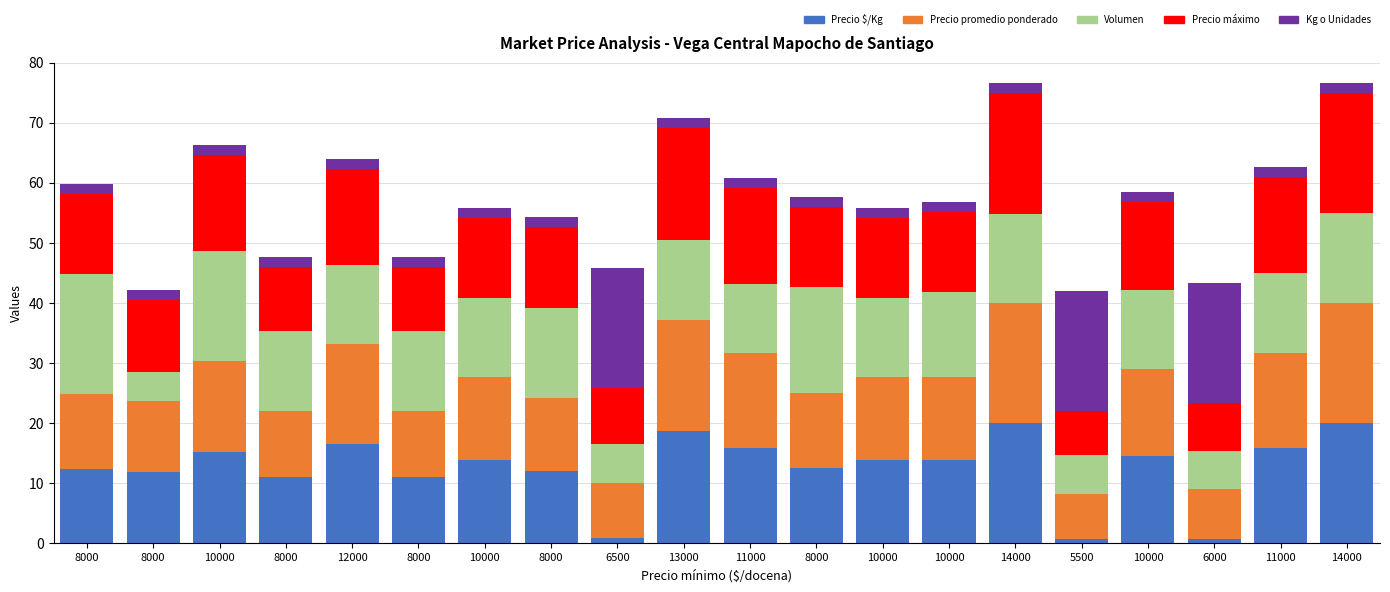

How many bars are there in total?

20